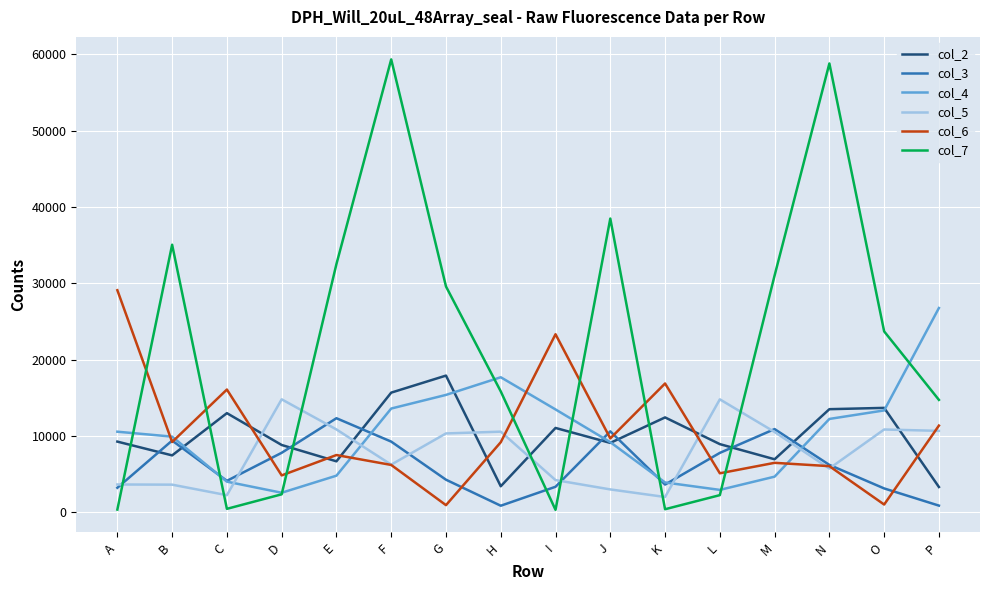

How many values in the col_6 series are below 9171?

8